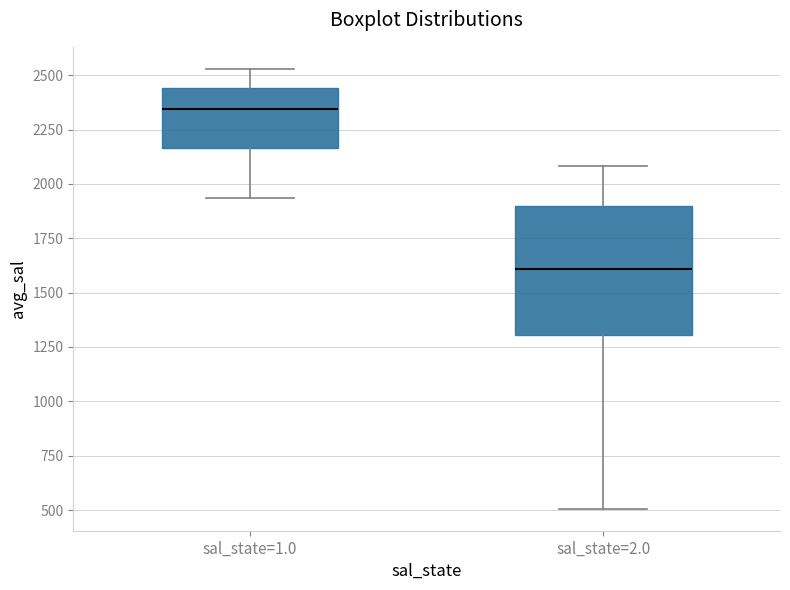

Which box's median line is the highest?

sal_state=1.0